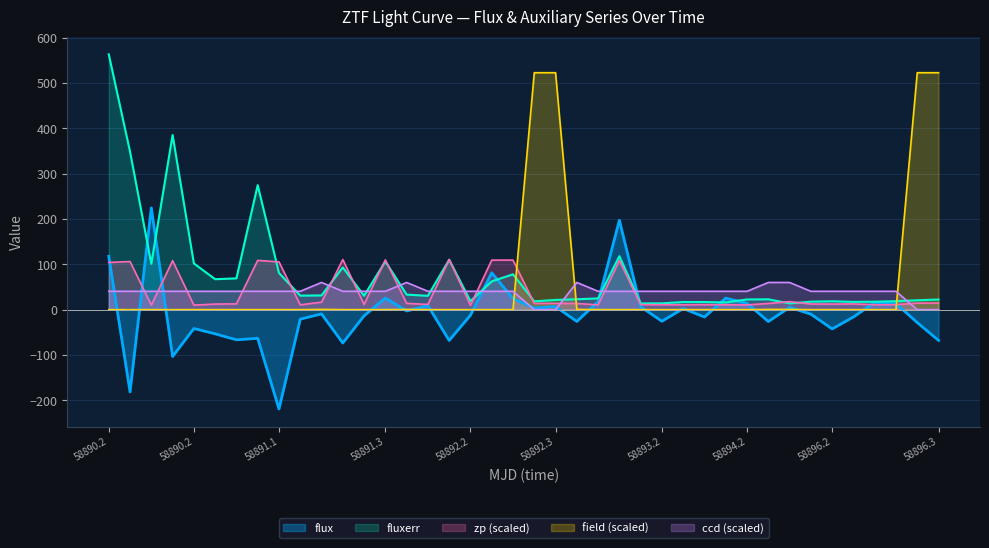

Which series ends up on top after the final intersection of flux and zp?

zp